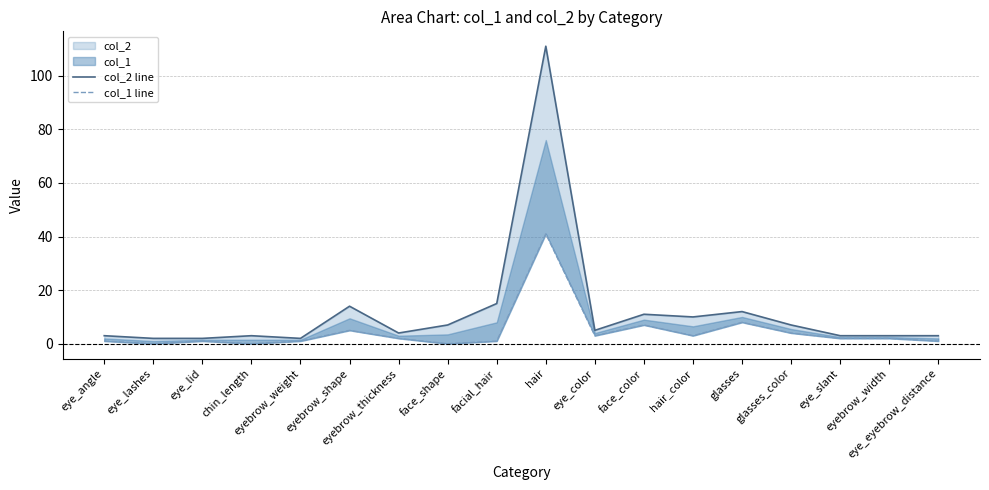

What is the lowest value of the col_2 line series?

2